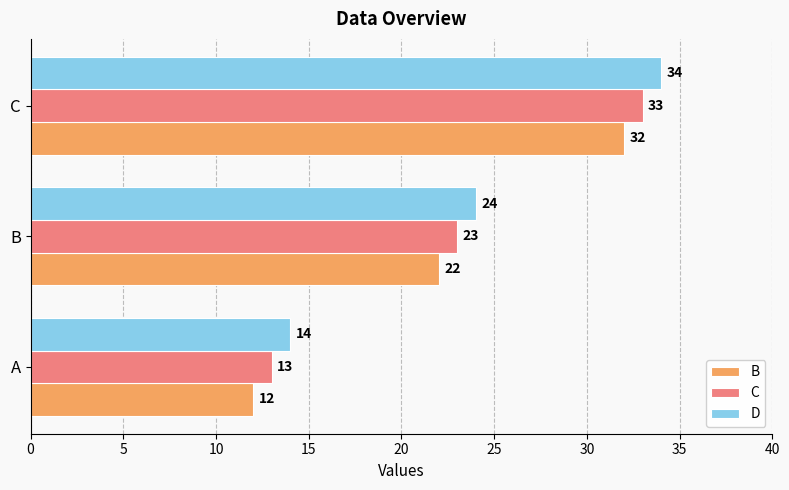

What is the sum of all C values?

69